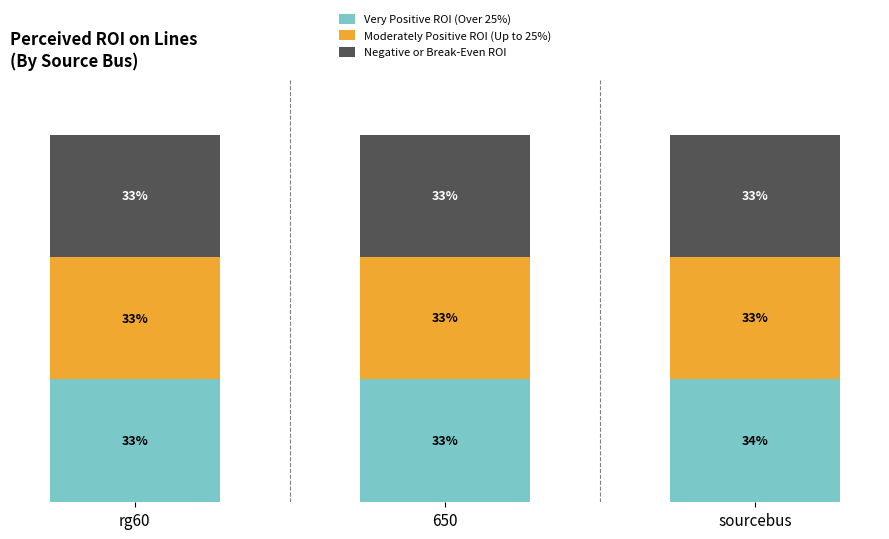

Which category has the highest value in the Very Positive ROI (Over 25%) series?

sourcebus